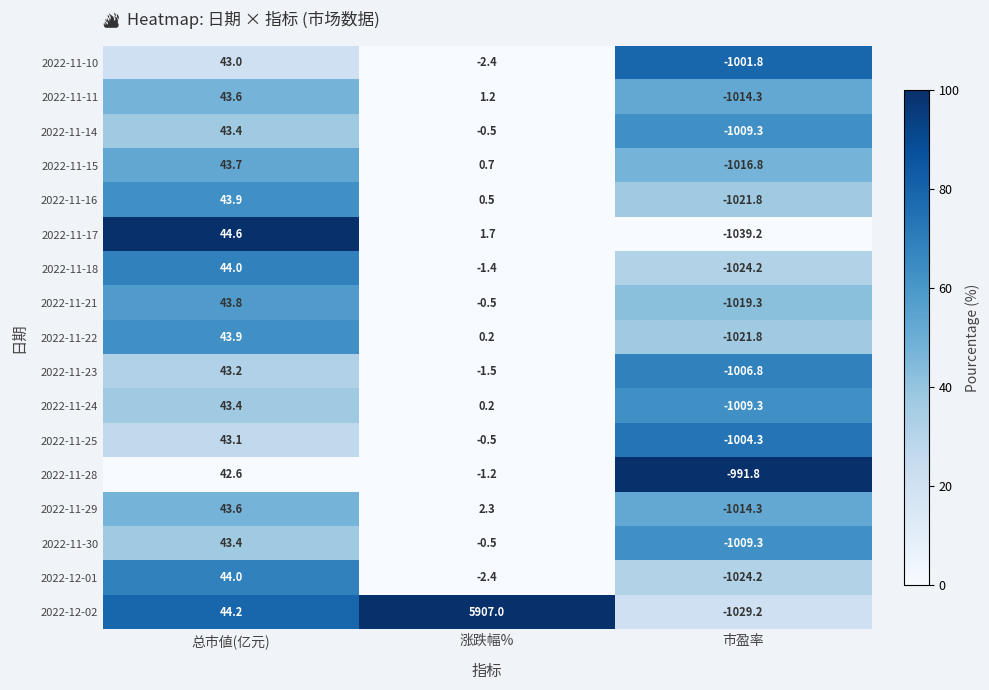

Which series has the largest total across all categories?

2022-12-02